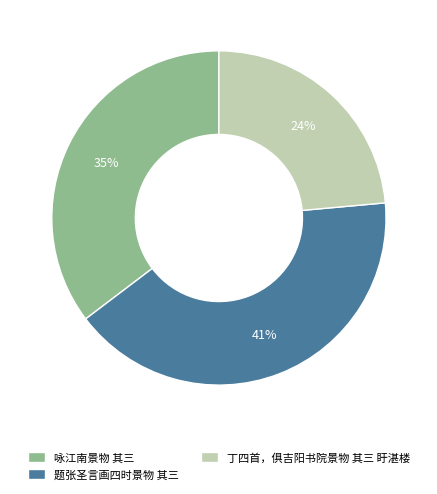

To the nearest percent, what portion does 题张圣言画四时景物 其三 represent?

41%